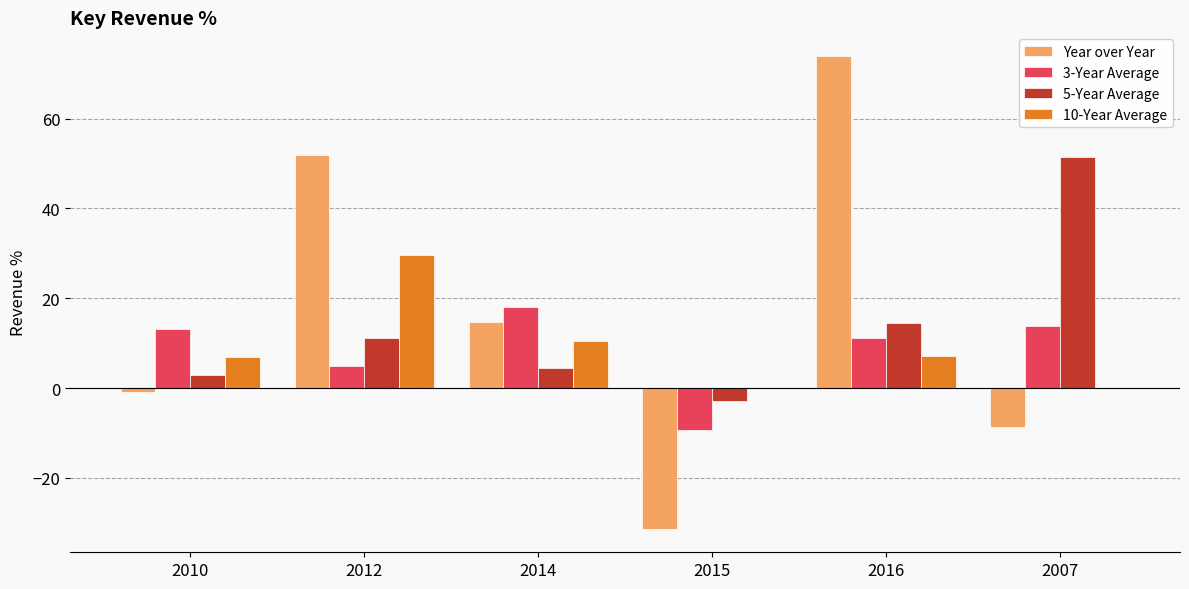

Which series changed the most between 2012 and 2014?

Year over Year